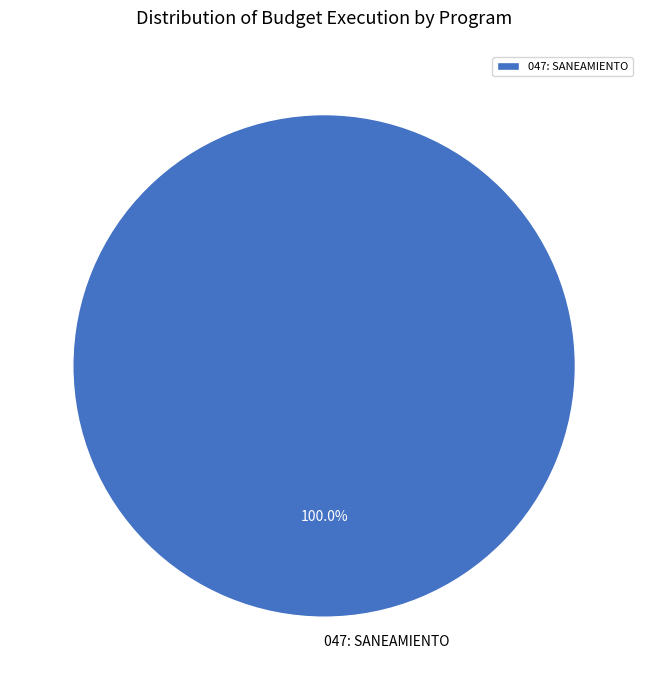

Count the number of slices in the pie.

1